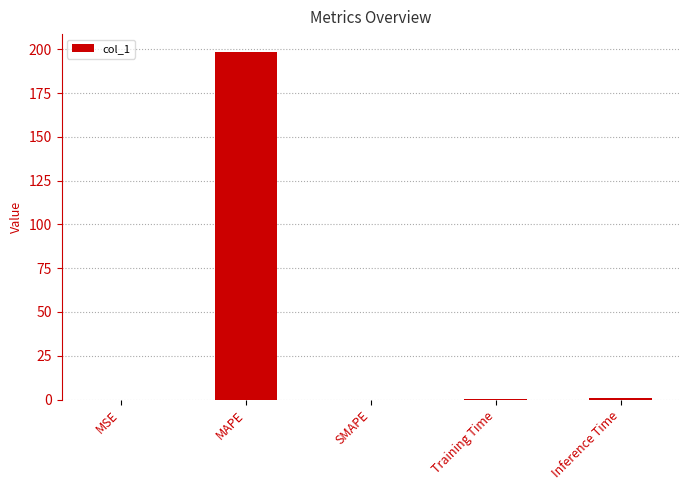

Which label corresponds to the largest value in the chart?

MAPE